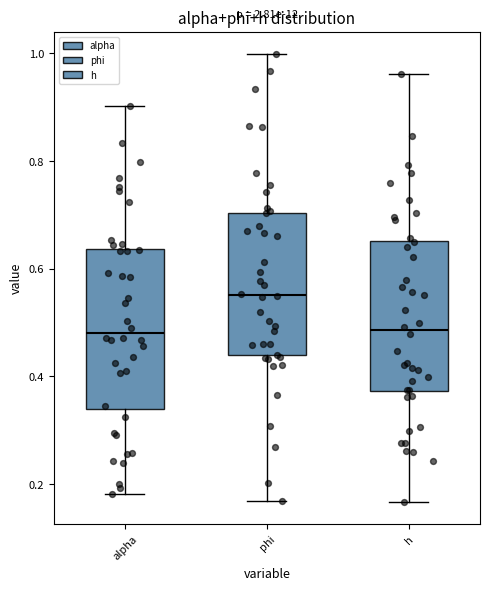

Reading left to right, read every box against the y-axis: the position of its median line, the range the box covers, and the ends of its whiskers. The values are not printed on the chart, so give them approximately, as read against the axis.

alpha: median 0.48, box 0.34 to 0.64, whiskers 0.18 to 0.90
phi: median 0.56, box 0.44 to 0.70, whiskers 0.16 to 1.00
h: median 0.48, box 0.38 to 0.66, whiskers 0.16 to 0.96